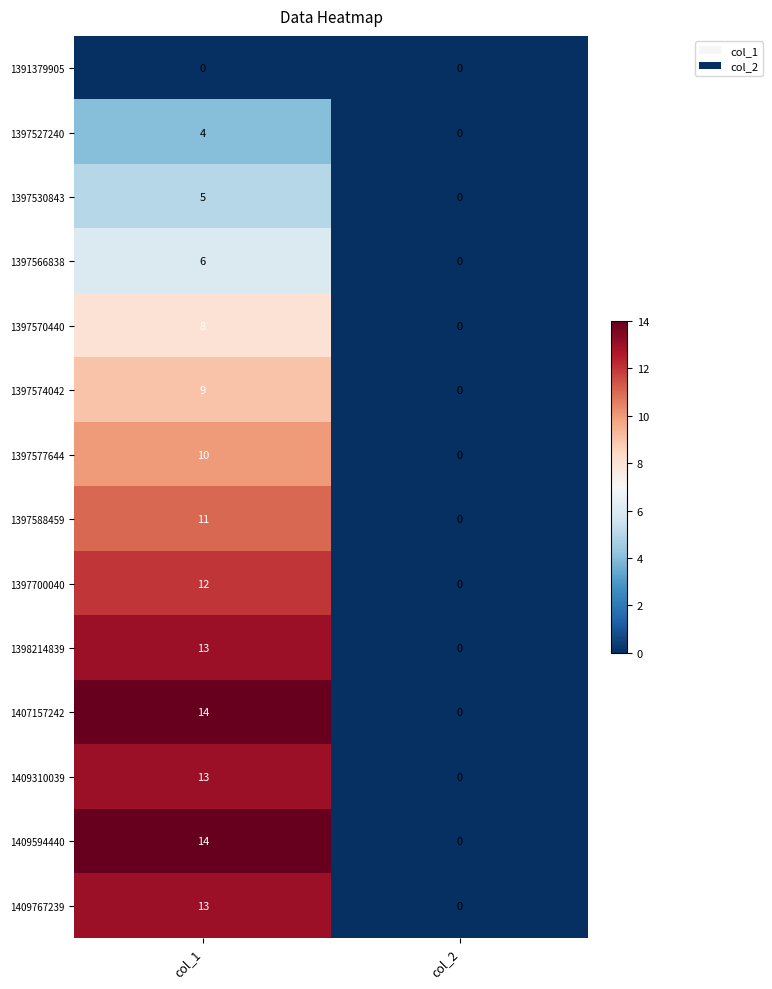

True or false: 1397570440 has a value of 8 at col_1.

True